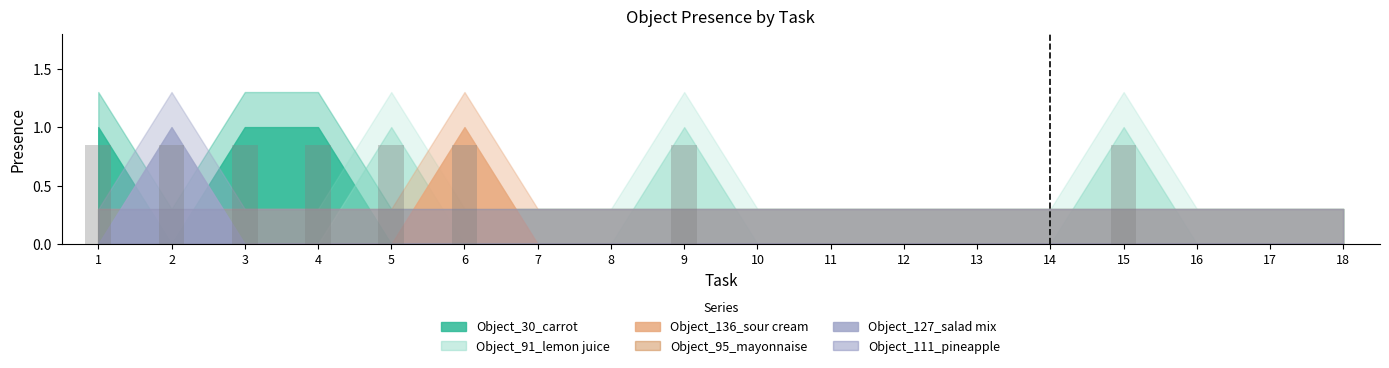

Which has a higher value, 12 or 15?

15